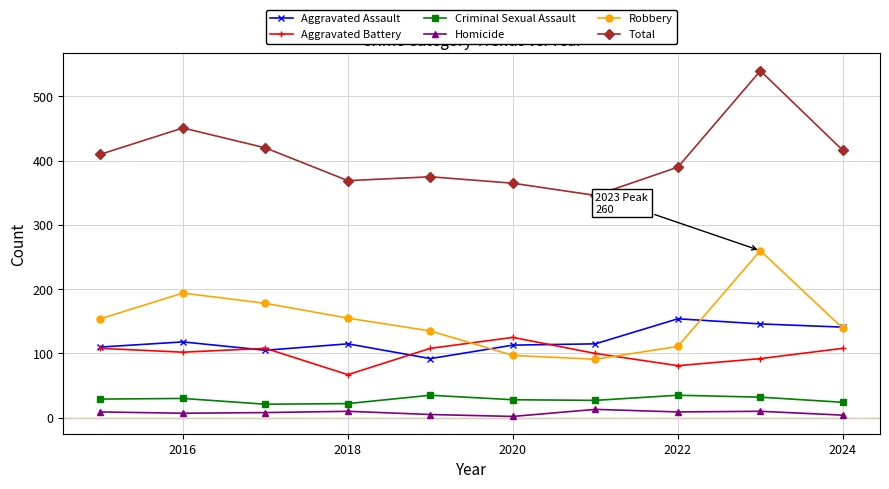

True or false: Aggravated Assault has more than 1 interior local peaks.

True